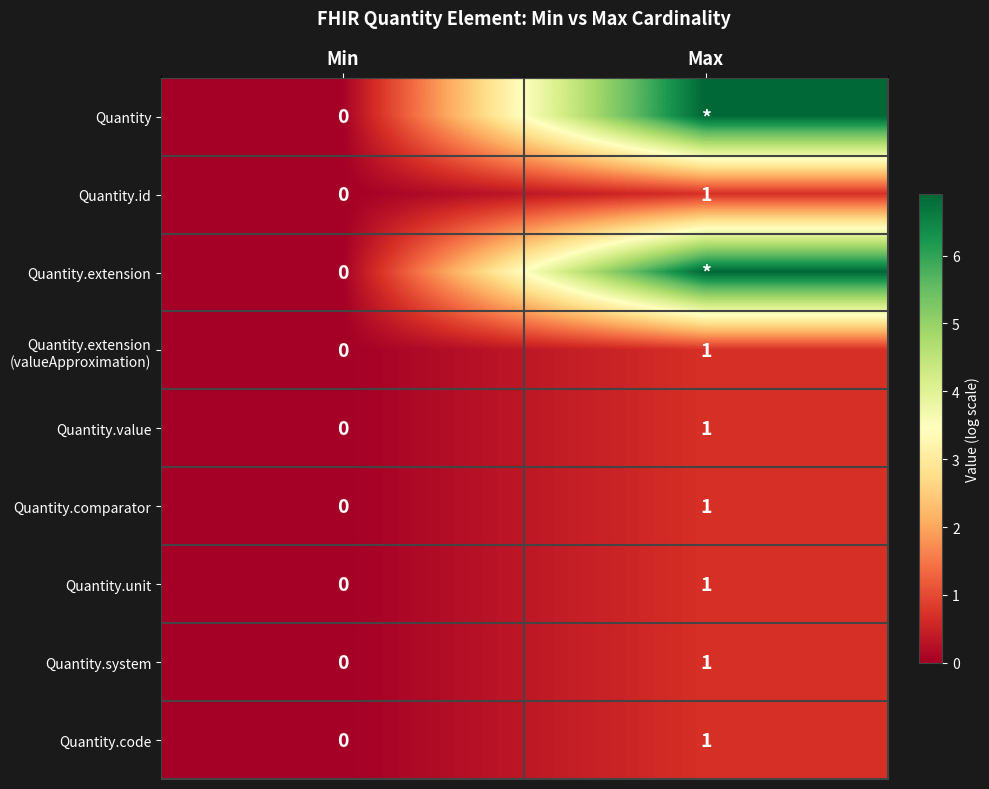

Is the value of Quantity at Min greater than the value of Quantity.unit at Max?

No